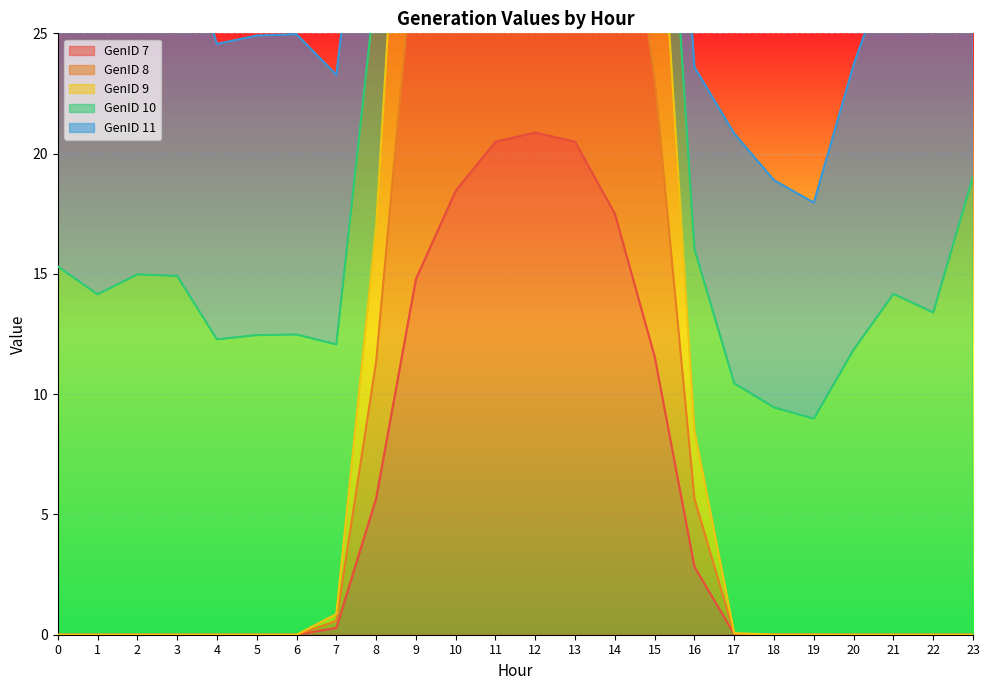

Between 9 and 12, which series saw the biggest shift?

GenID 9